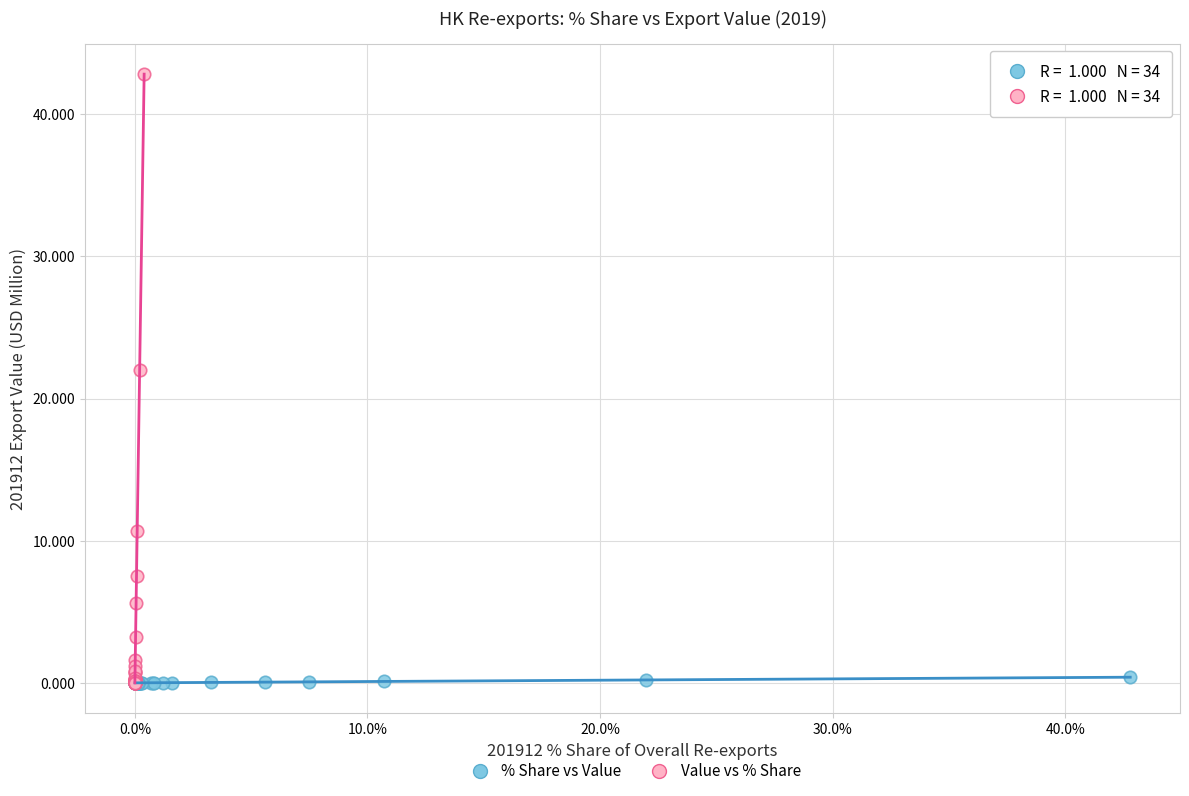

Which series has the widest spread of Y values?

Value vs % Share